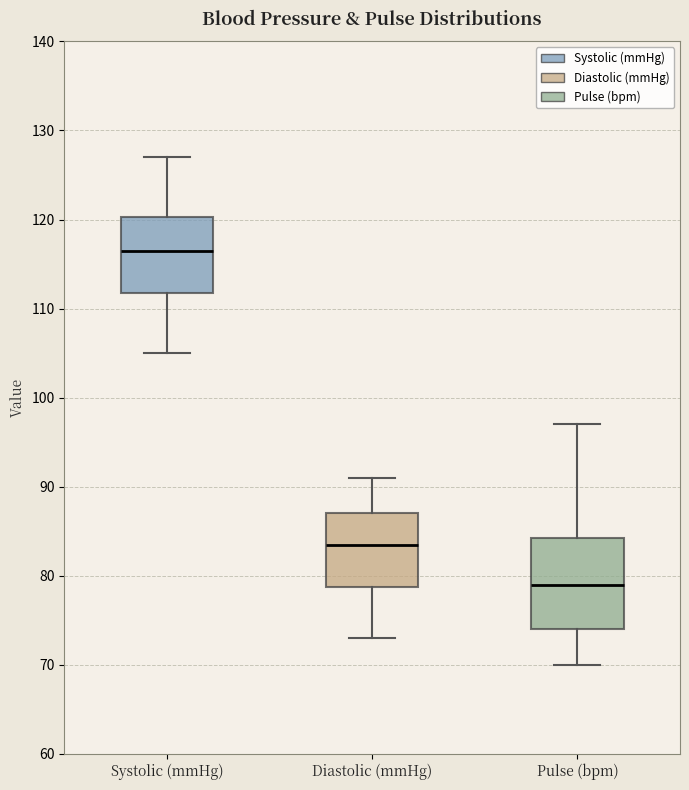

Which box has the lowest median line?

Pulse (bpm)